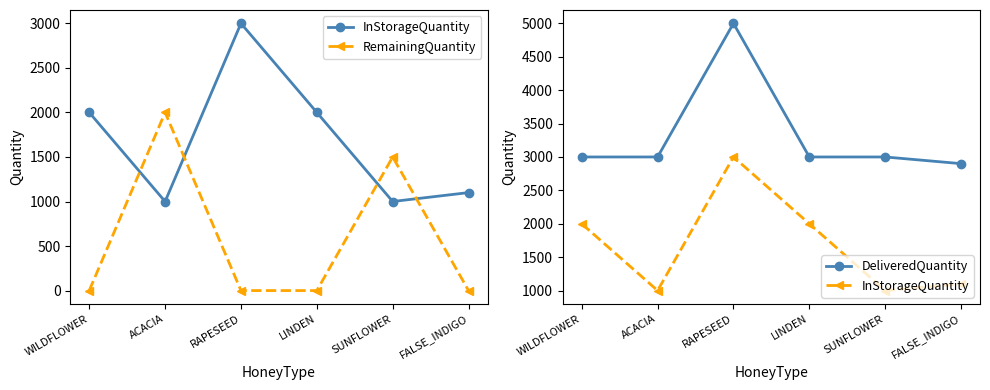

What is the sum of all InStorageQuantity values?

10100